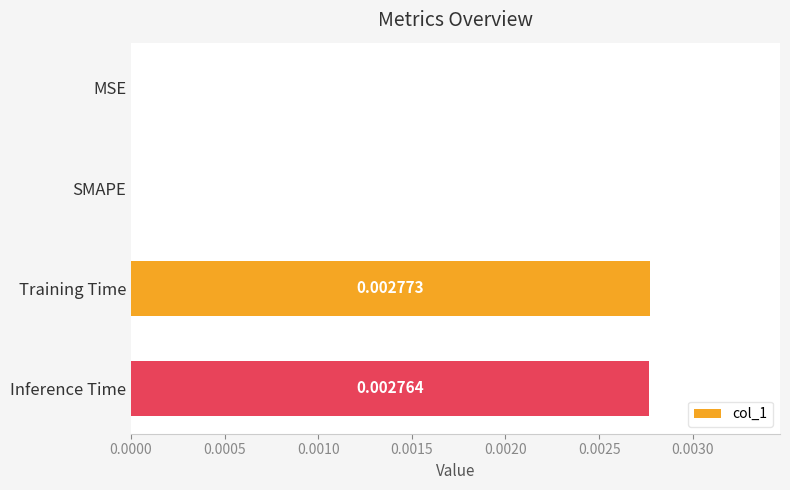

Between SMAPE and Training Time, which is larger?

Training Time